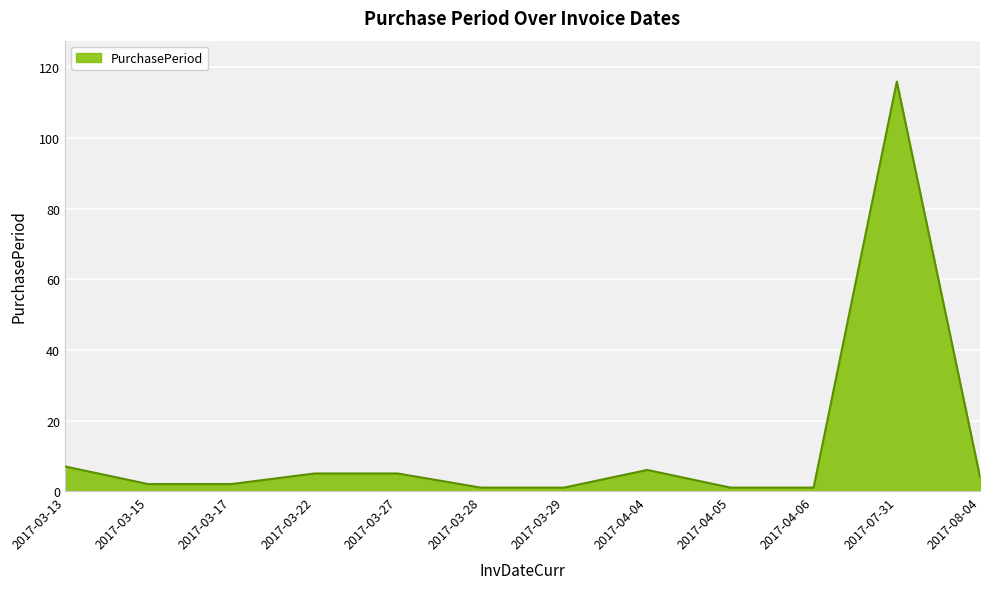

At which category does the chart reach its peak across all series?

2017-07-31